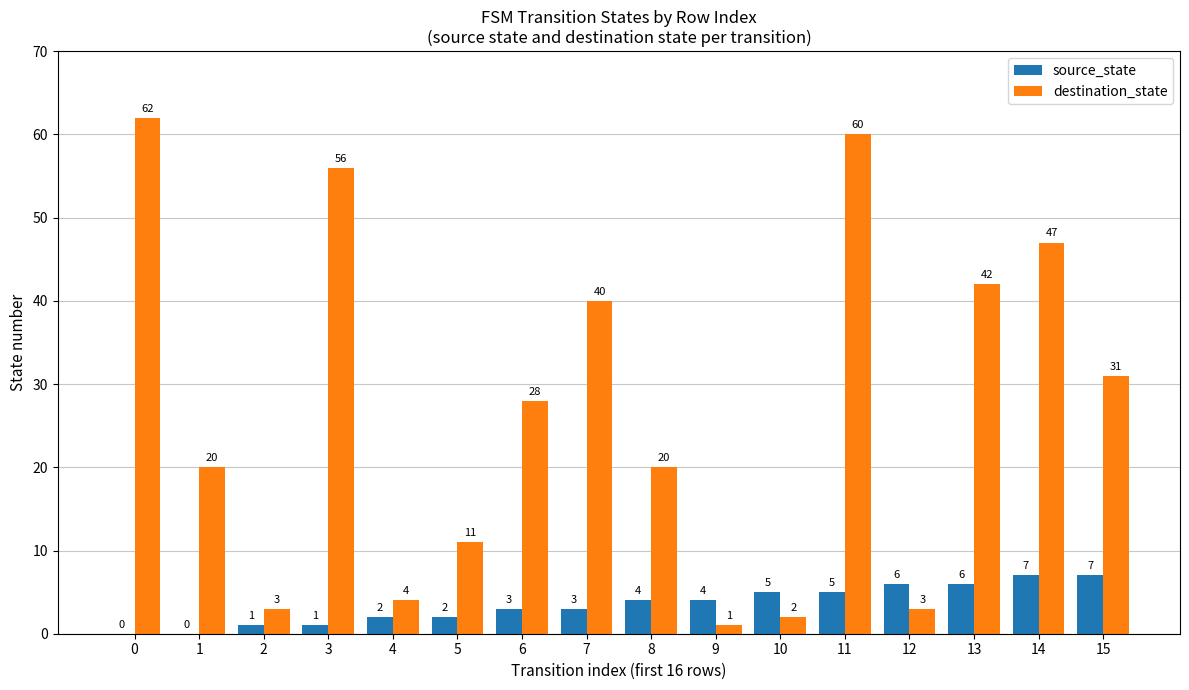

Which series has the widest spread of values?

destination_state